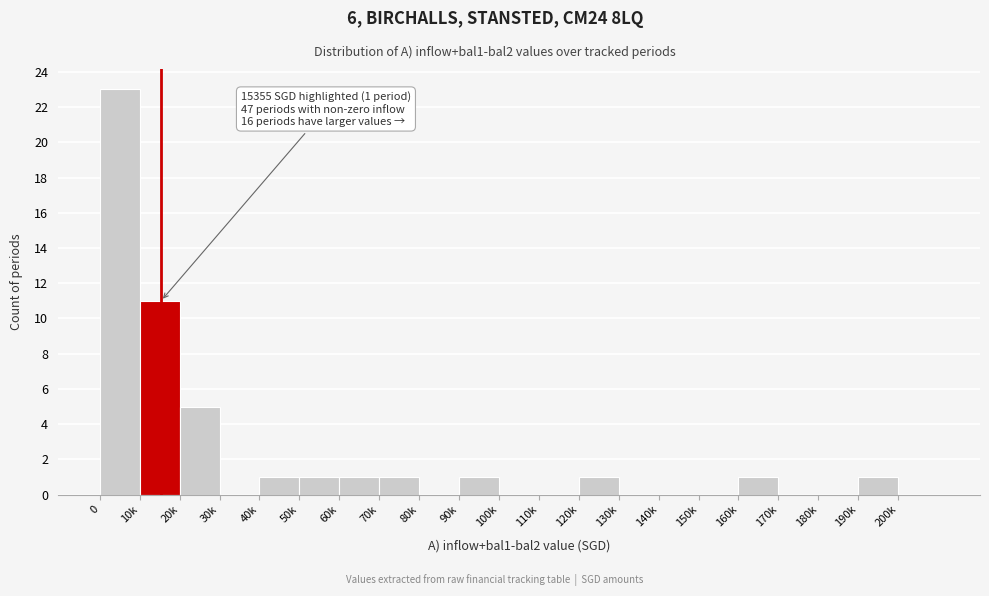

Reading left to right, transcribe all the data shown in this chart.

0=23	10k=11	20k=5	30k=0	40k=1	50k=1	60k=1	70k=1	80k=0	90k=1	100k=0	110k=0	120k=1	130k=0	140k=0	150k=0	160k=1	170k=0	180k=0	190k=1	200k=0